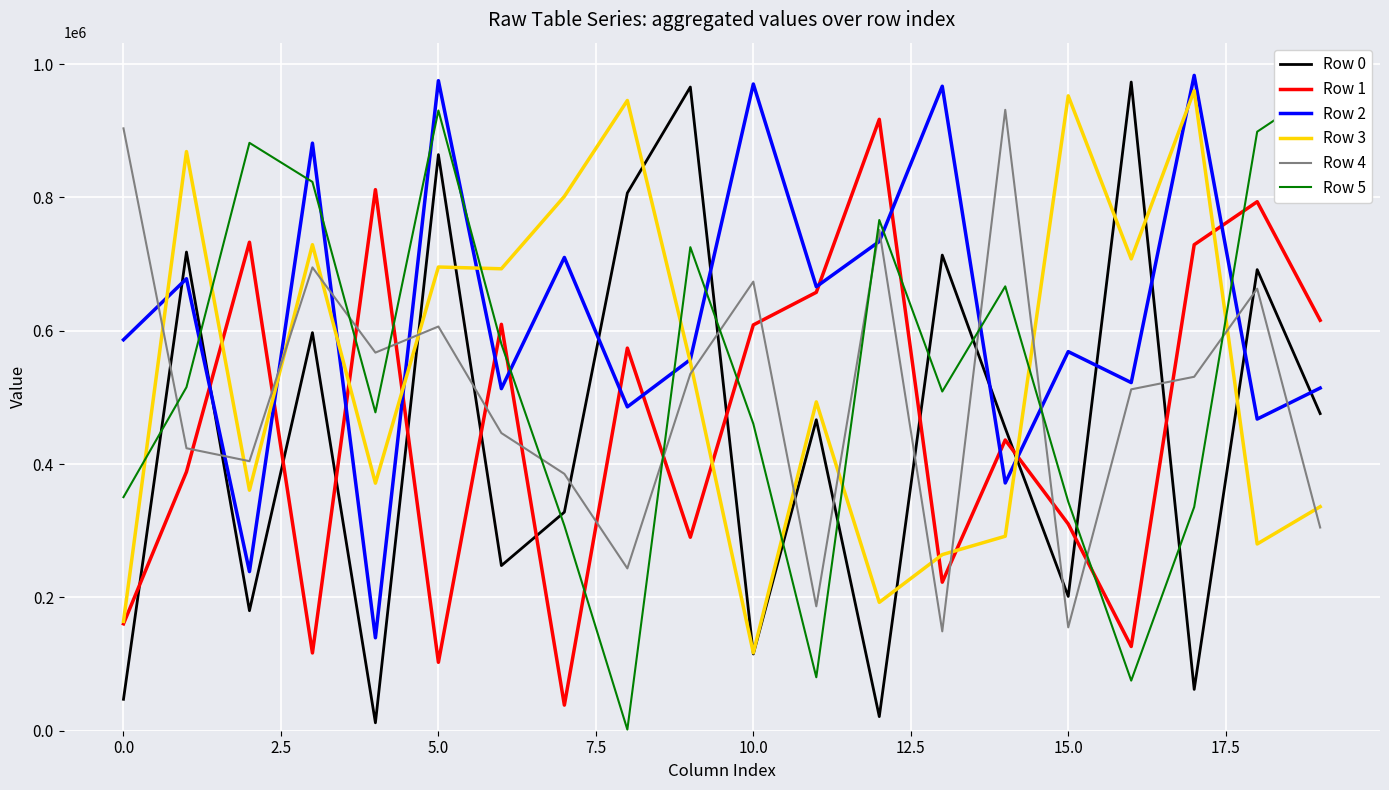

What is the difference between the highest and lowest values at 14?

639599